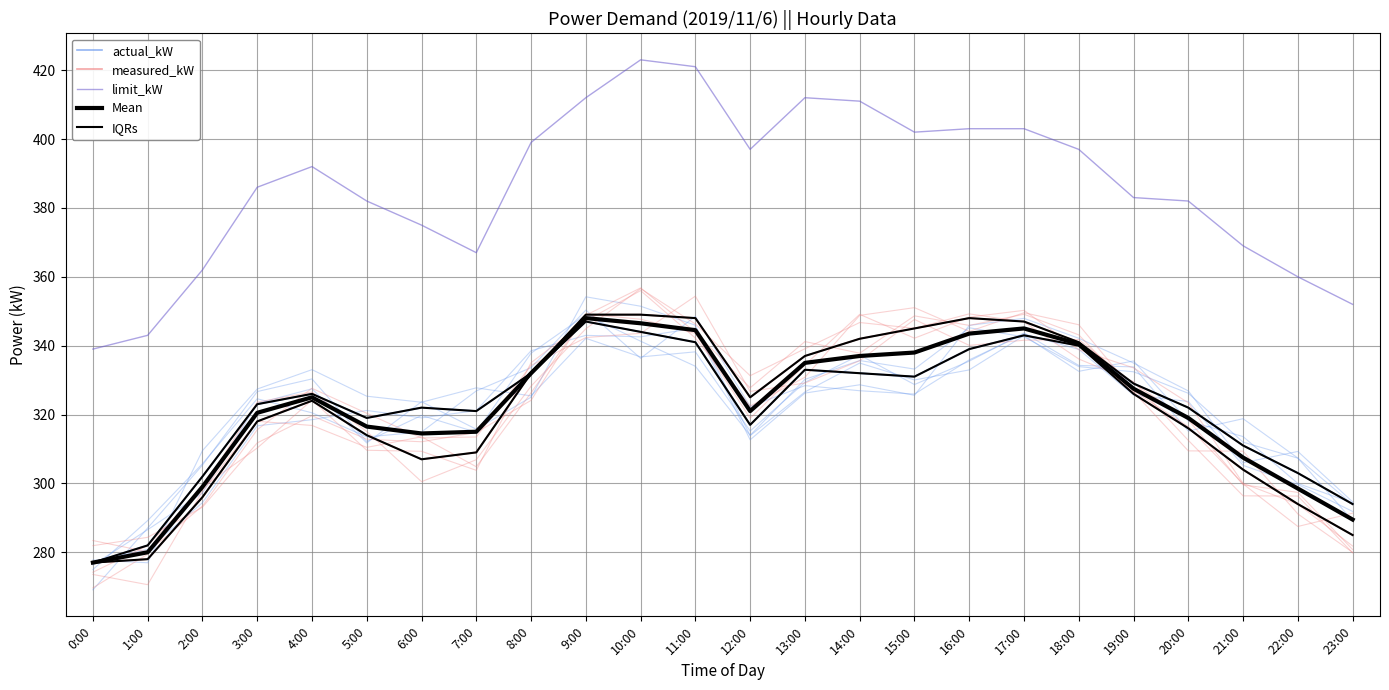

How many values in the limit_kW series exceed 392?

11